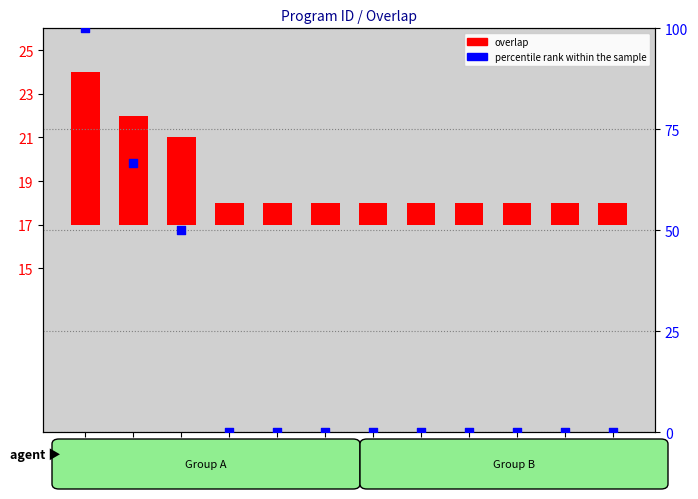

At how many categories does at least one series exceed 21?

3